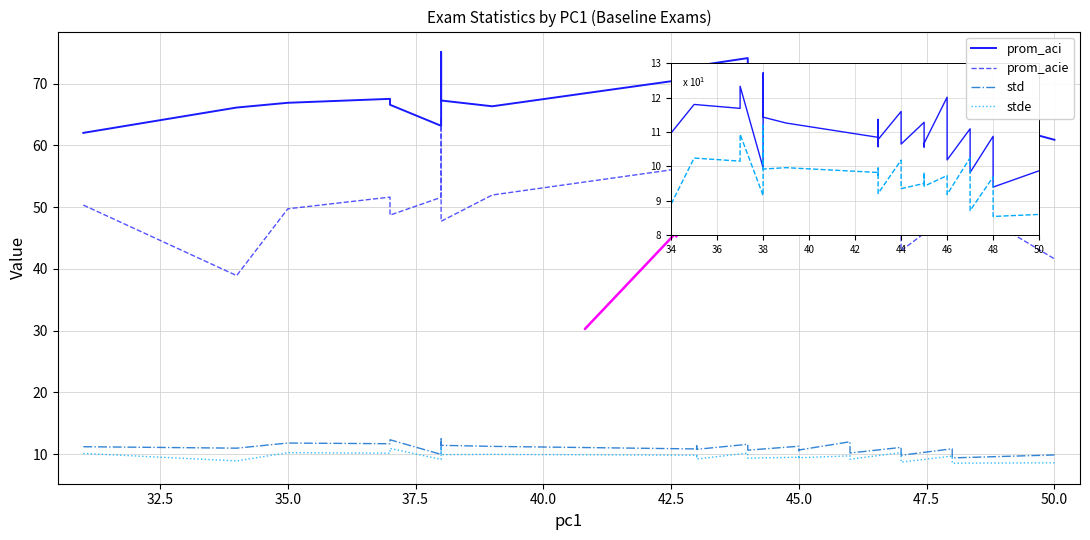

Count the number of data series in this chart.

4